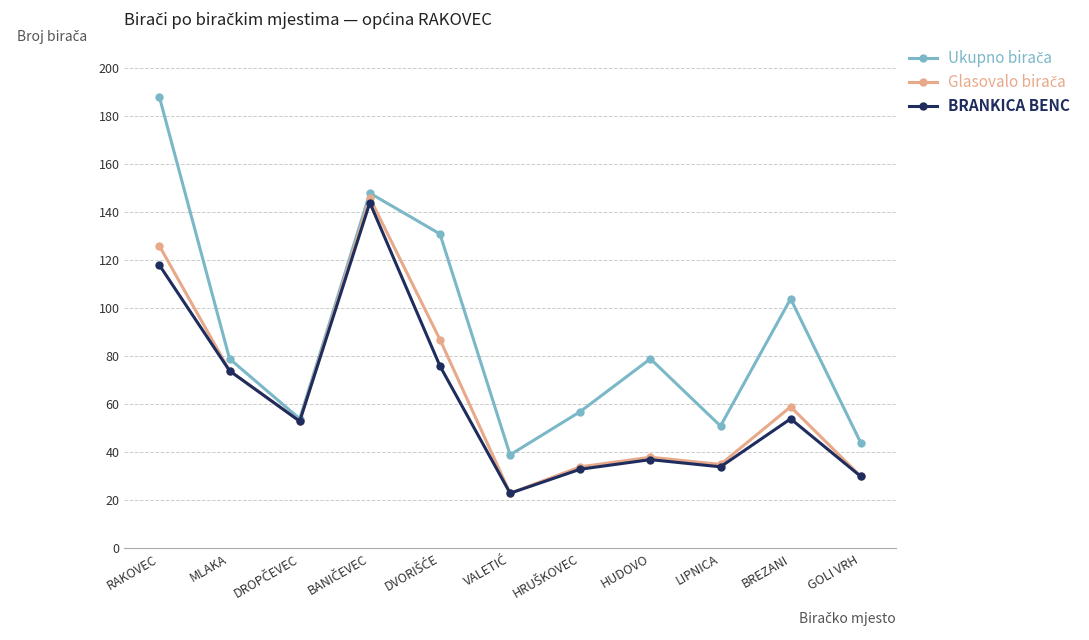

What position from the left is BREZANI?

10